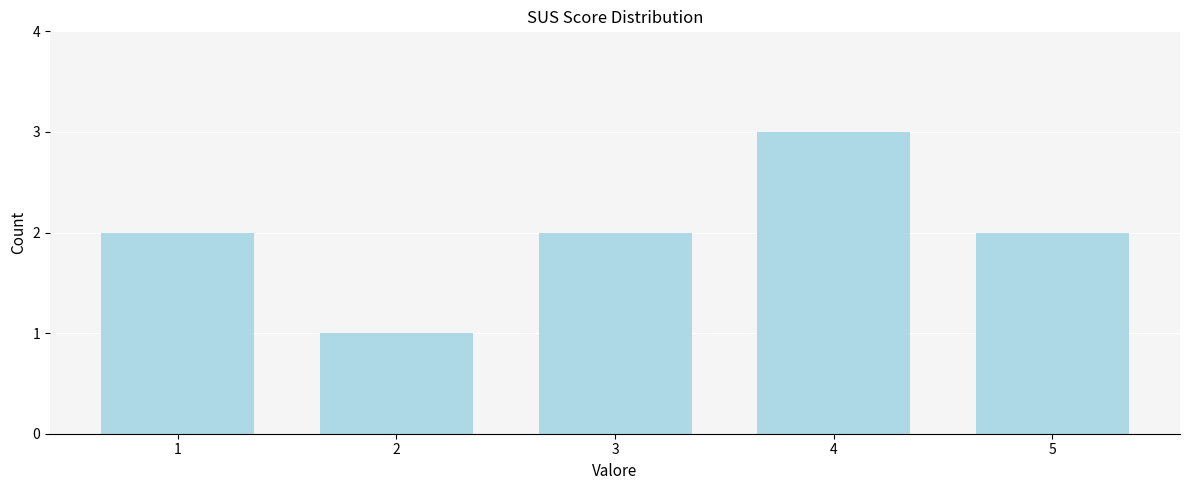

Reading left to right, extract all data points from this chart.

2	1	2	3	2